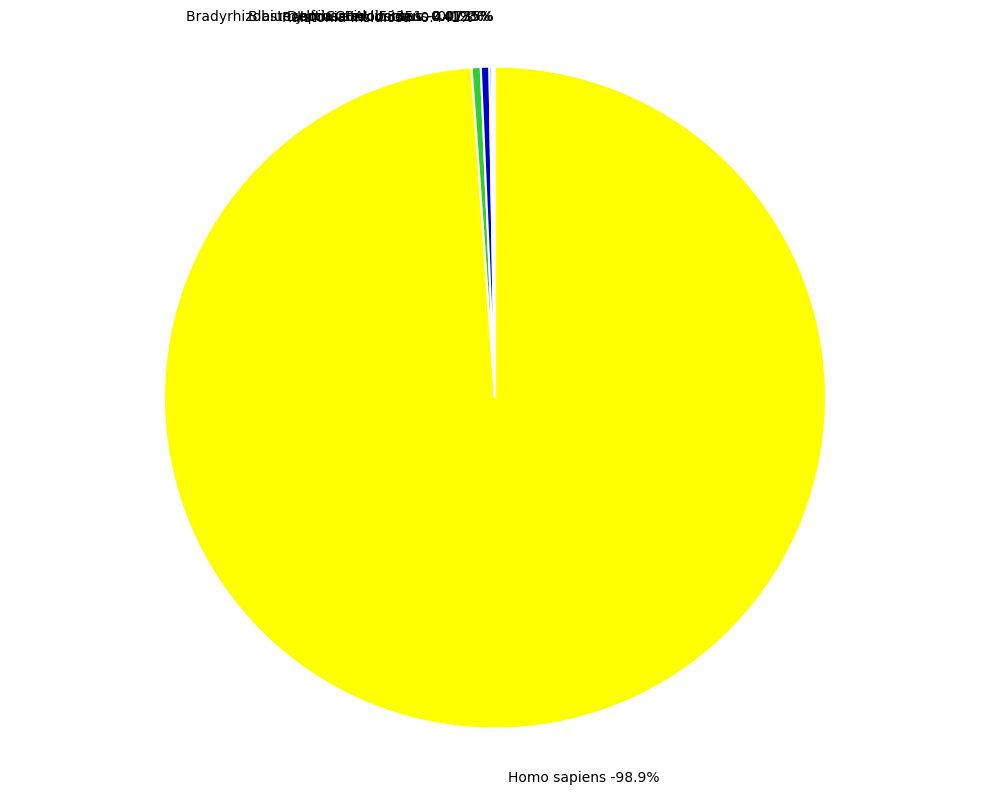

True or false: Delftia acidovorans accounts for 1% of the total.

False